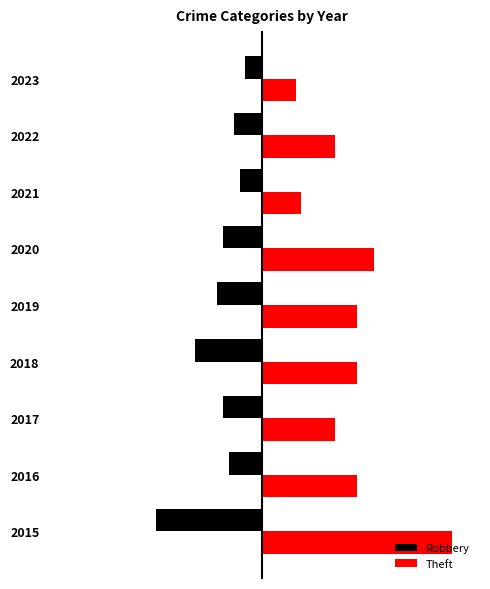

What is the highest value of the Theft series?

34